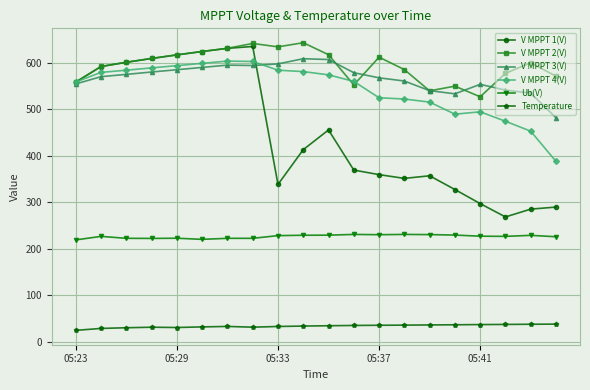

What is the sum of all Temperature values?

662.3